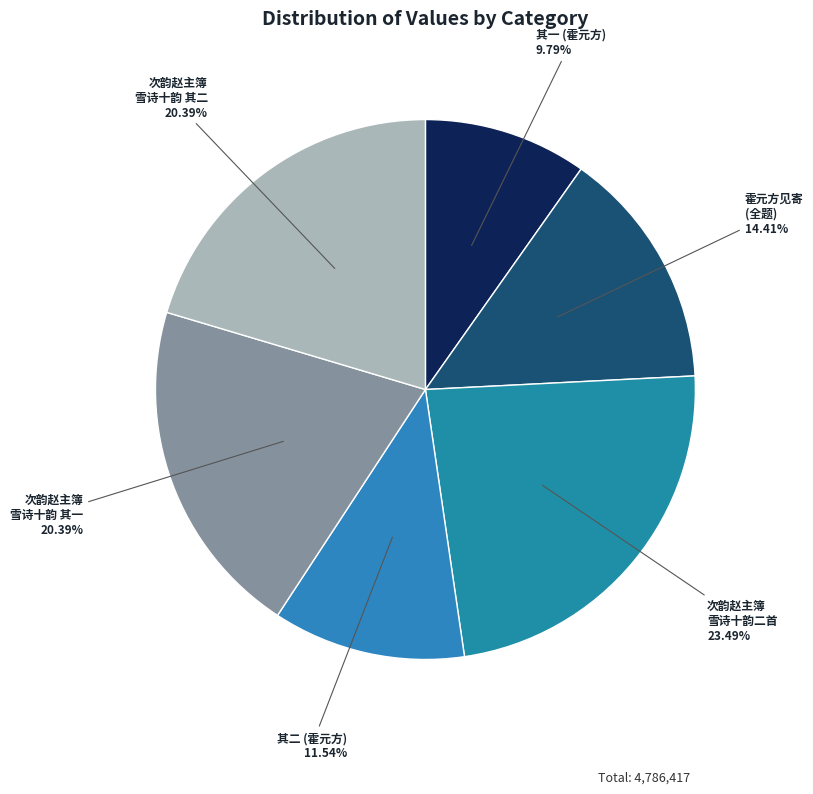

Does any single category account for the majority?

No